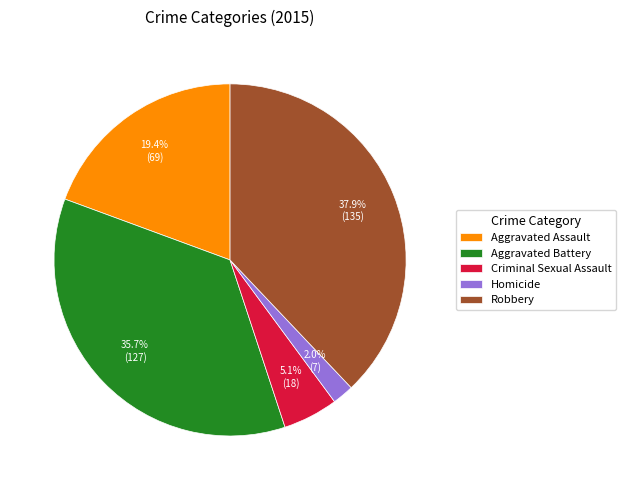

Rank the categories by value from lowest to highest.

Homicide, Criminal Sexual Assault, Aggravated Assault, Aggravated Battery, Robbery